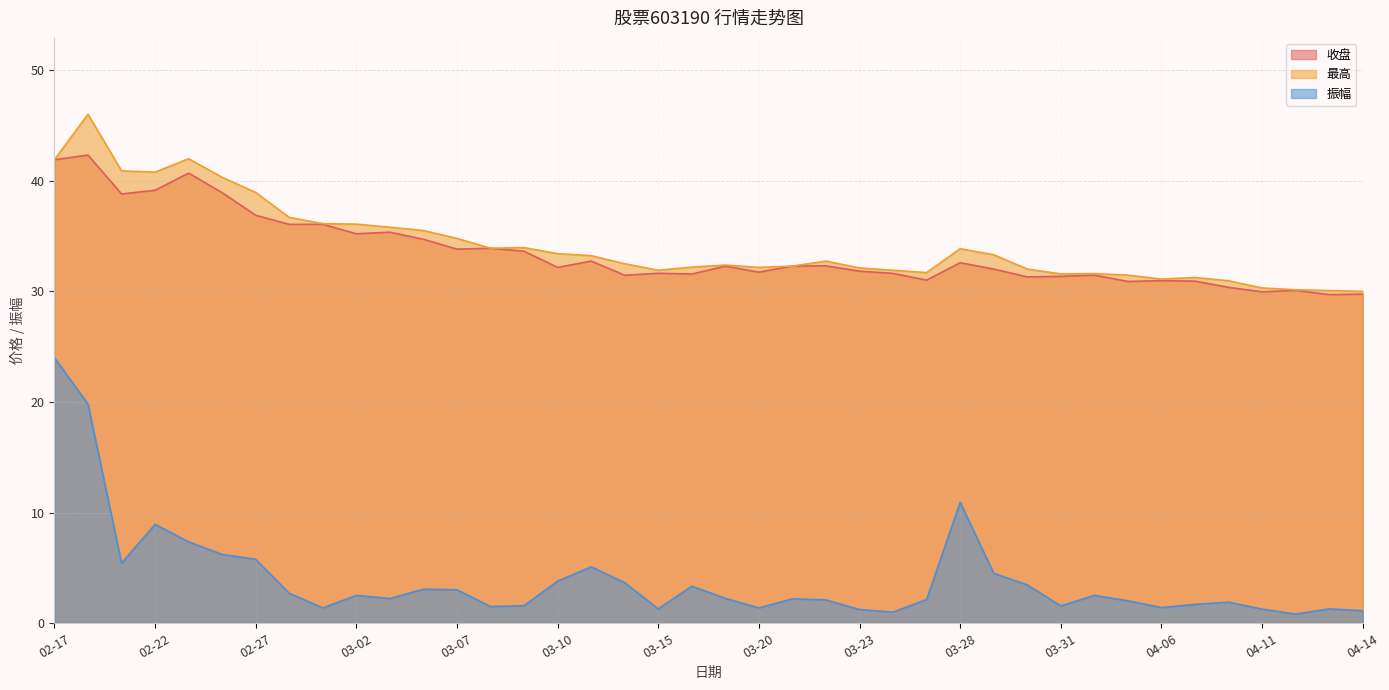

What is the total value across all series at 02-22?

88.8